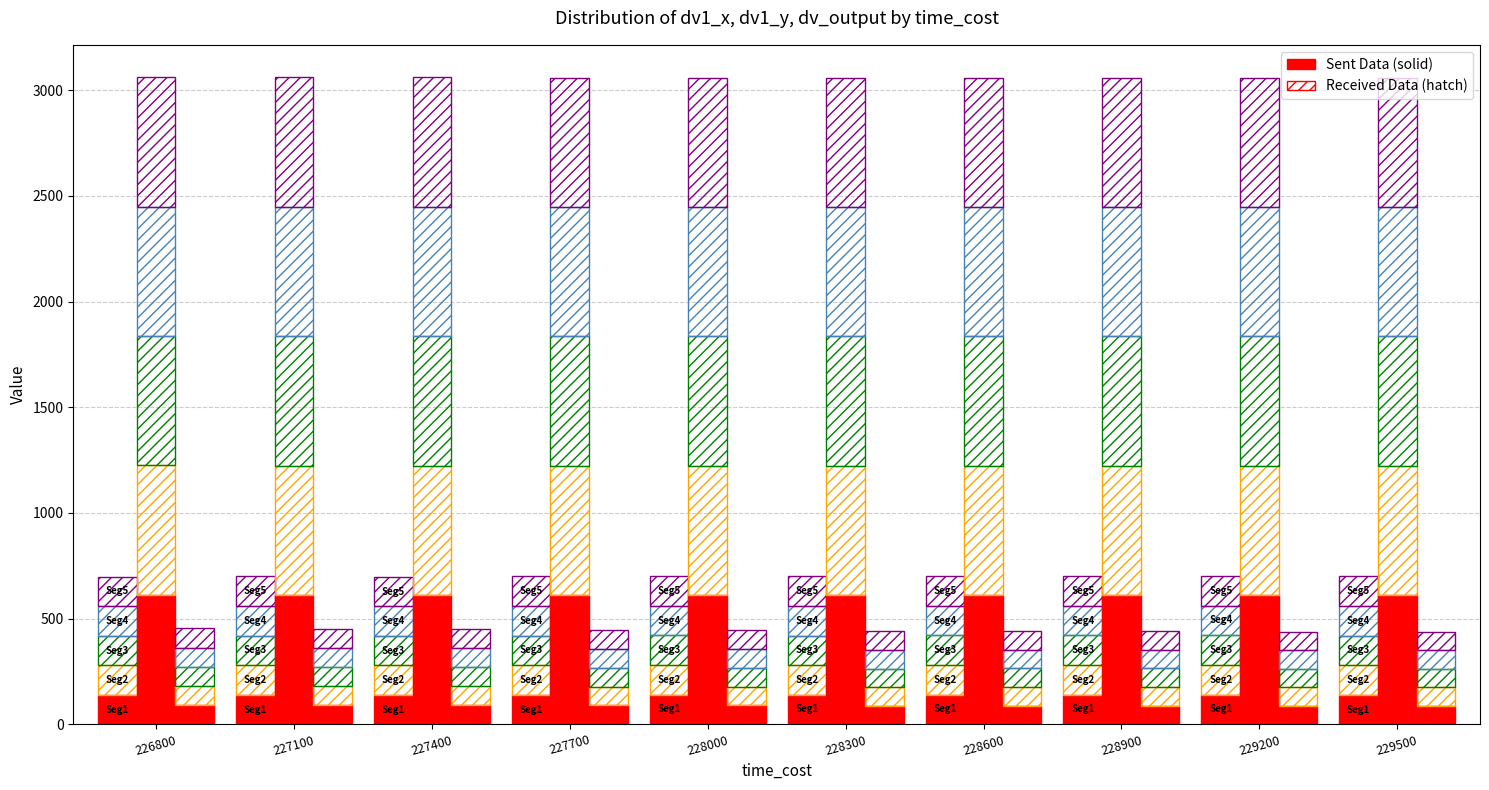

At which category does the chart reach its peak across all series?

226800